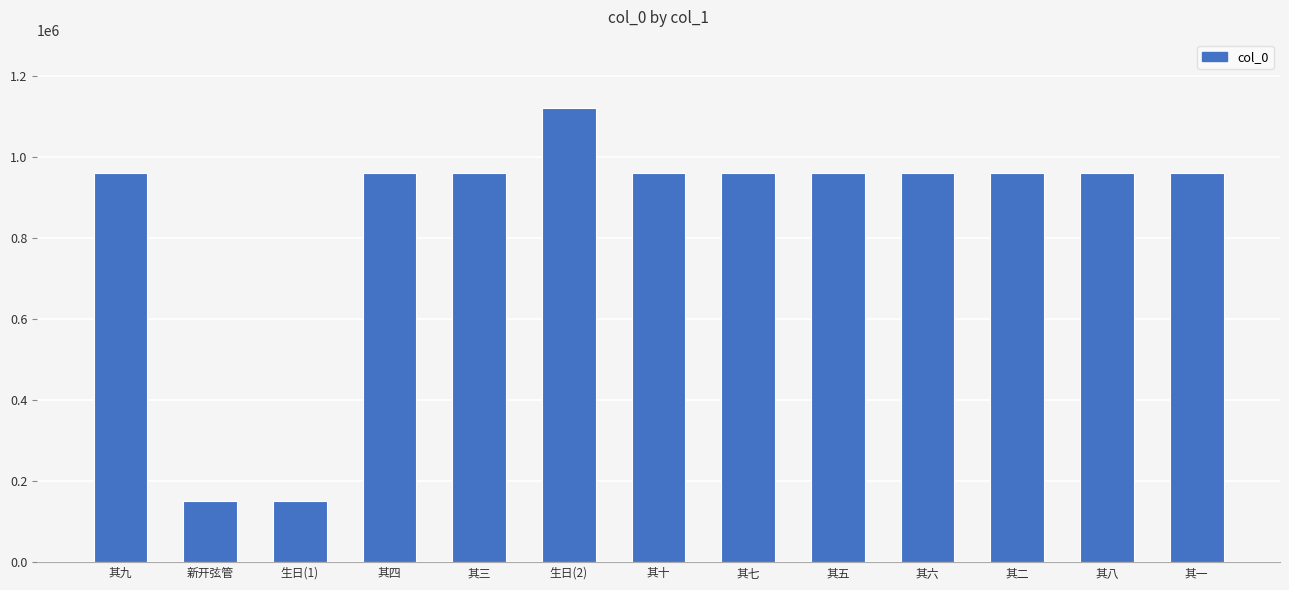

Read the value at 其三, to the nearest 50.

961600